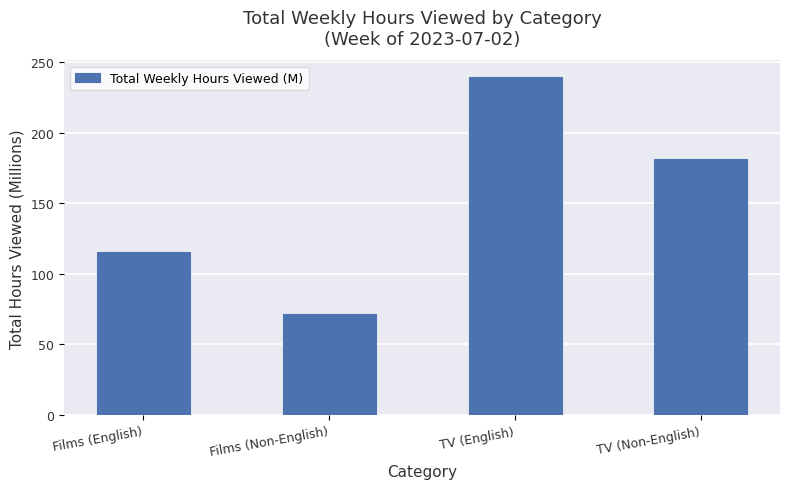

Reading left to right, extract all data points from this chart.

115.6	71.8	239.3	181.6